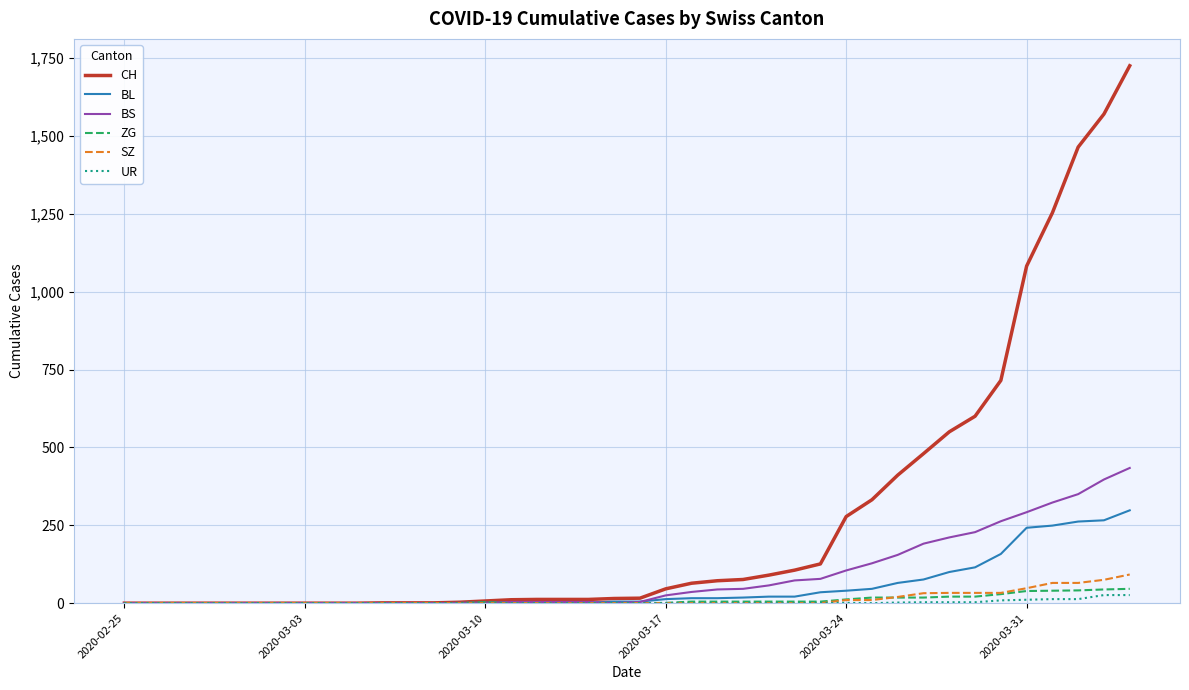

Which series has the largest total across all categories?

CH